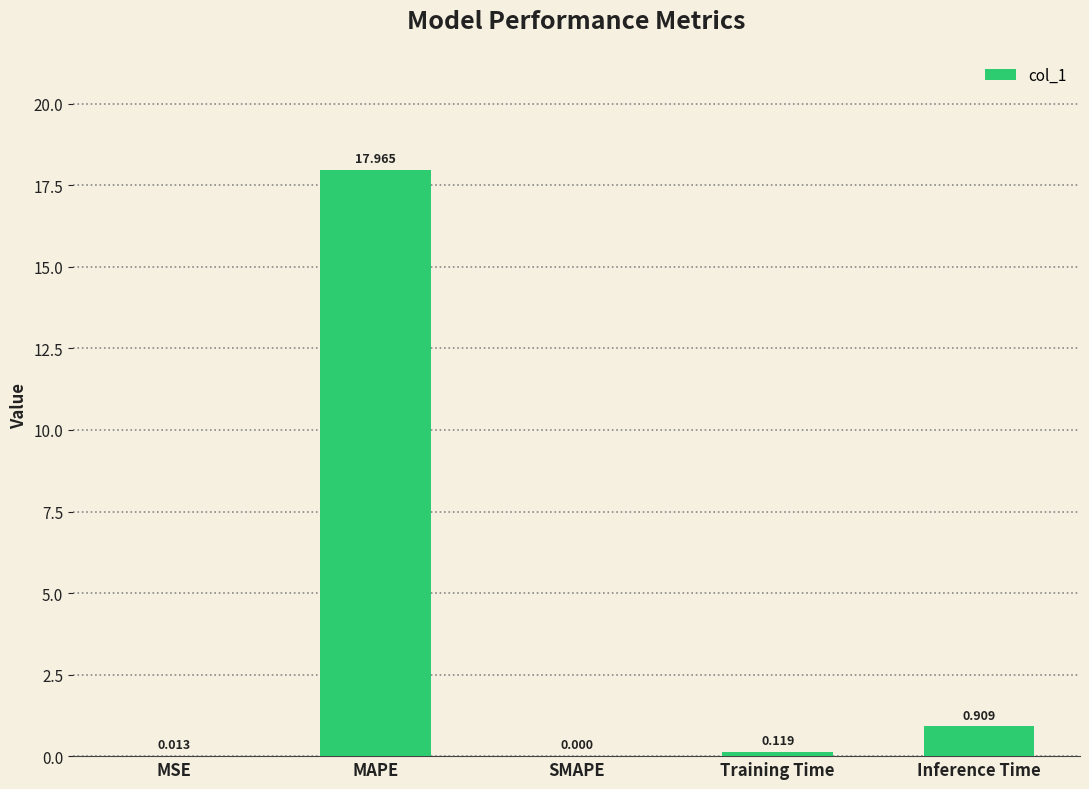

Which category has the highest value across all series?

MAPE